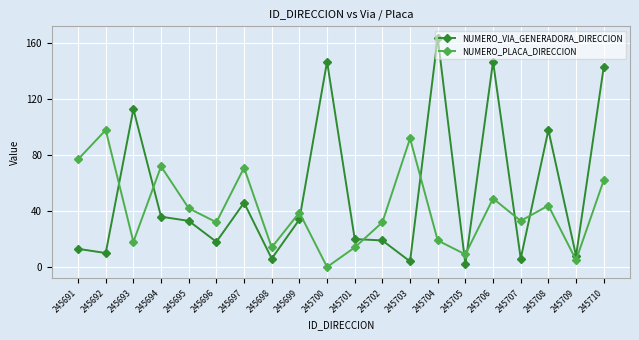

The NUMERO_PLACA_DIRECCION series shows 49 at 245706. True or false?

True